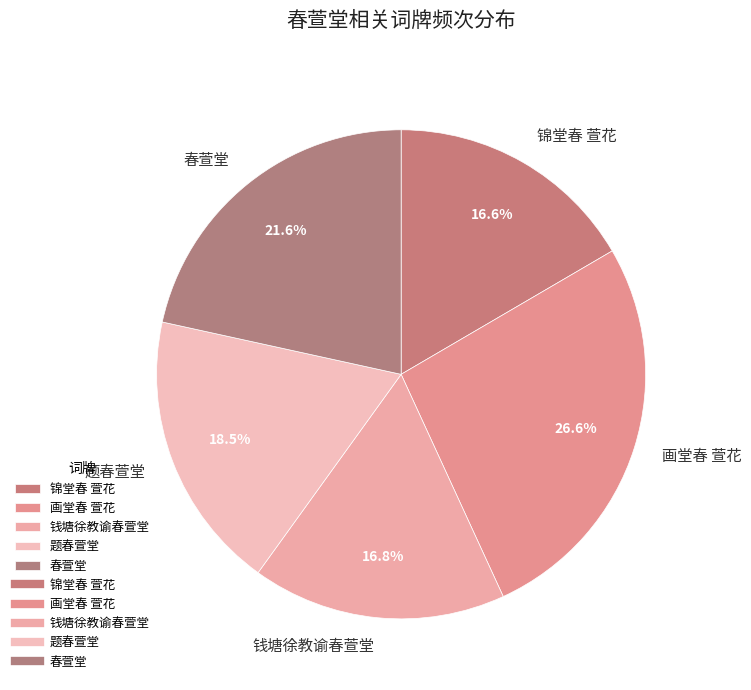

To the nearest percent, what is the combined percentage of 题春萱堂 and 春萱堂?

40%